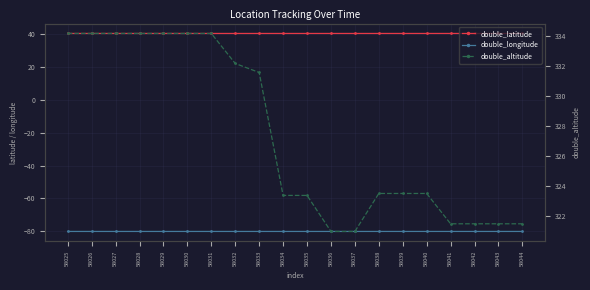

Which series has the largest total across all categories?

double_altitude